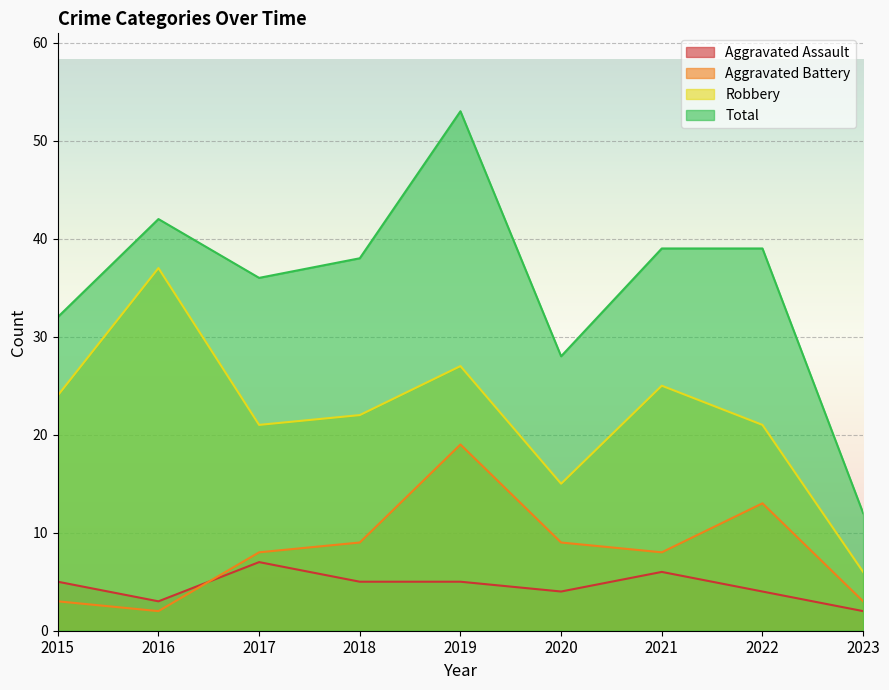

What is the difference between the highest and lowest values at 2022?

35